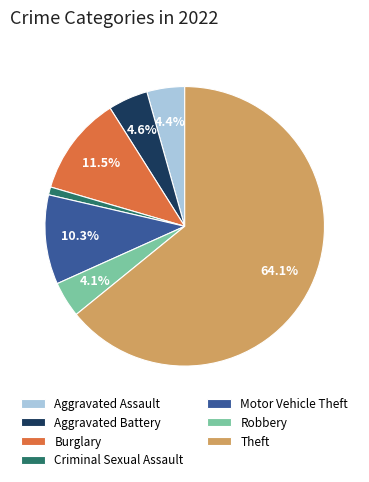

Is the sum of Aggravated Assault and Theft greater than half?

Yes